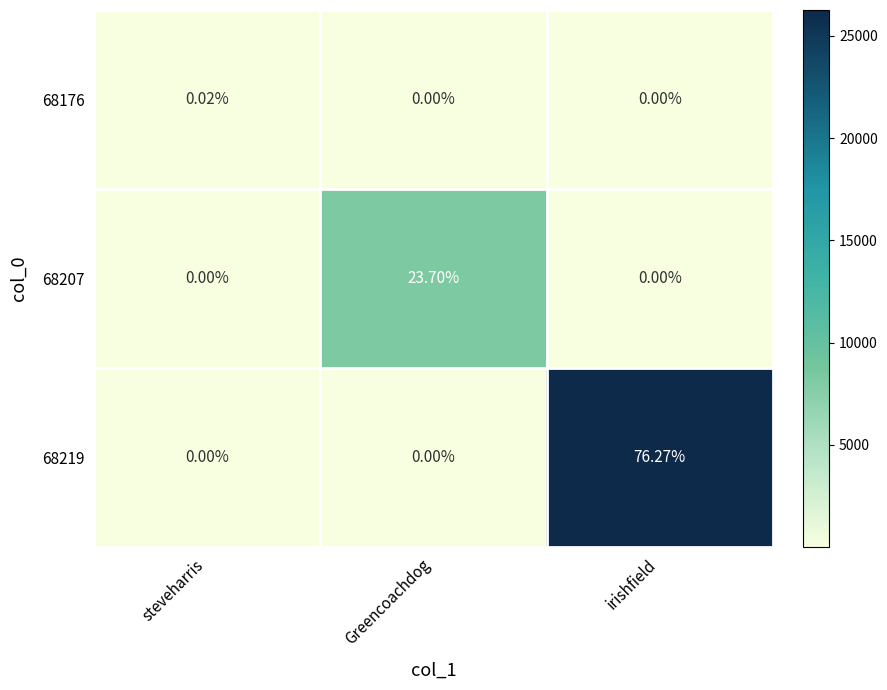

Is the value of 68176 at steveharris greater than the value of 68207 at irishfield?

Yes